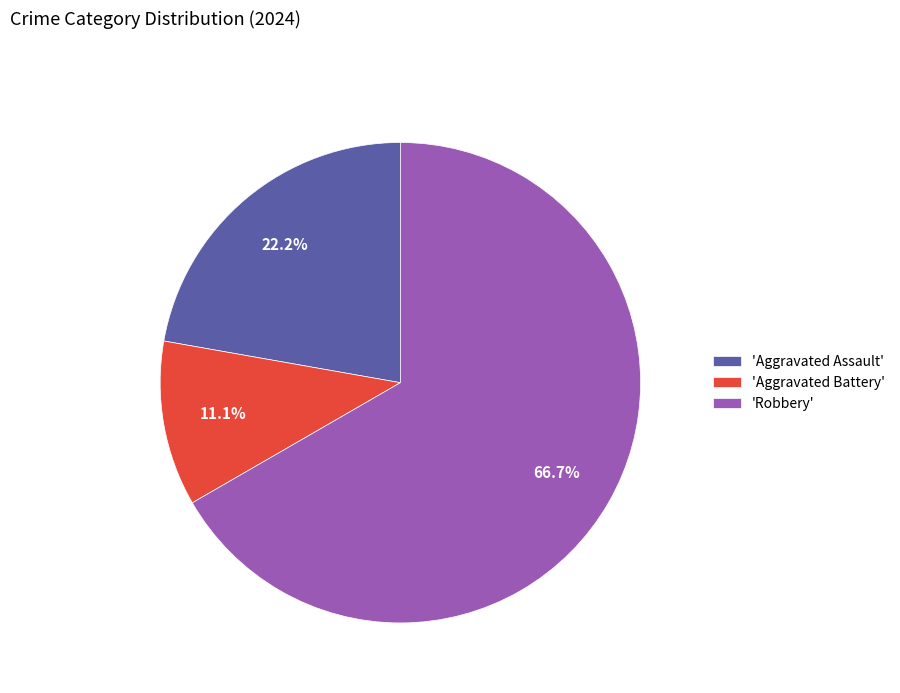

Which has a higher value, 'Aggravated Assault' or 'Robbery'?

'Robbery'